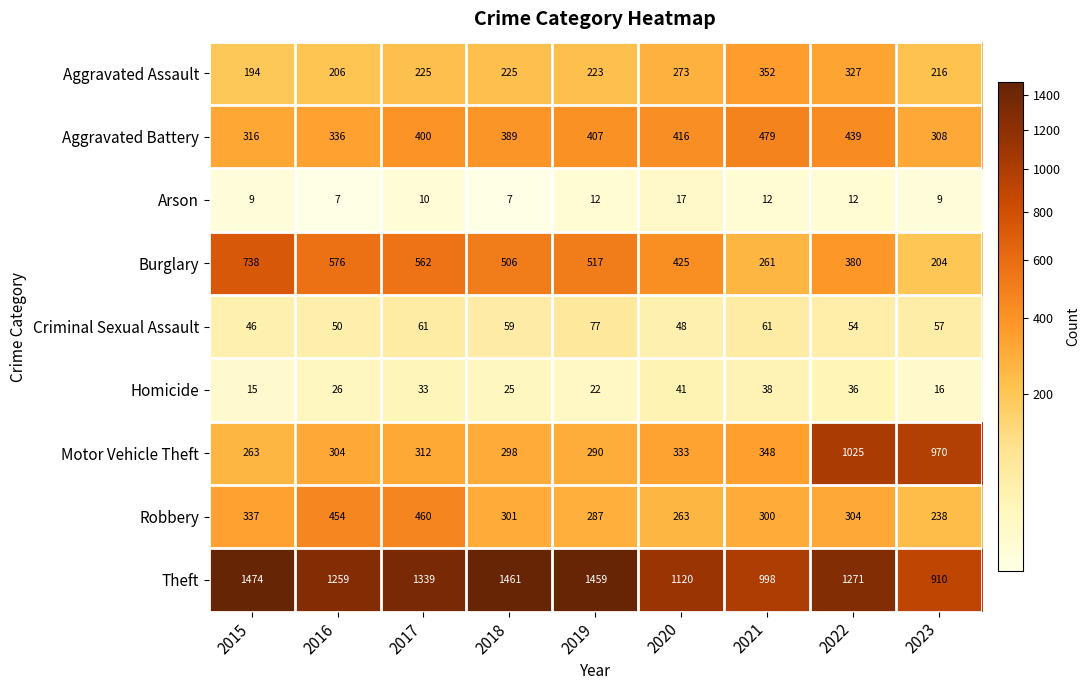

At which label does Criminal Sexual Assault first exceed 57?

2017